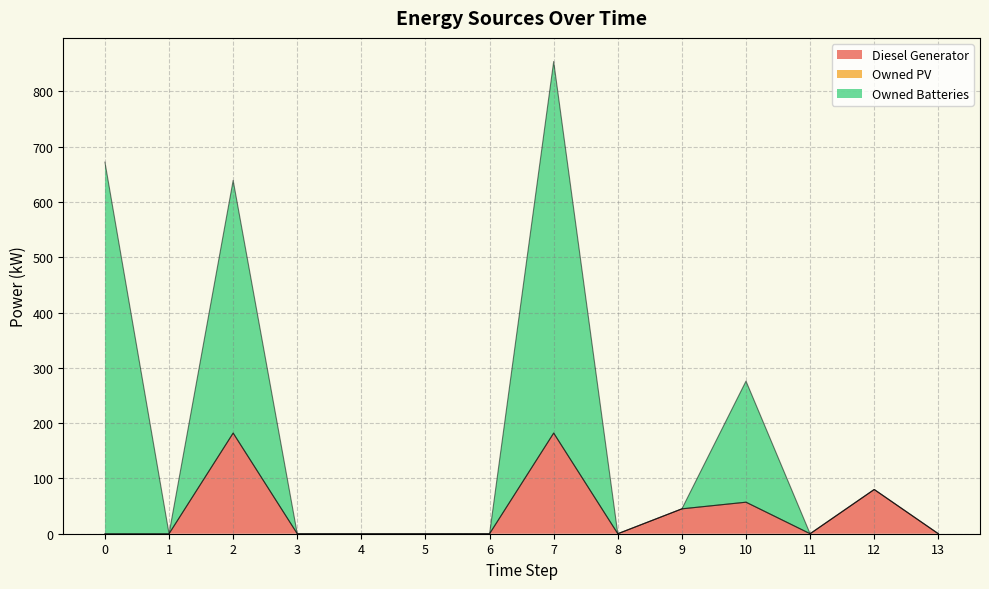

What is the difference between the highest and lowest values at 7?

672.0